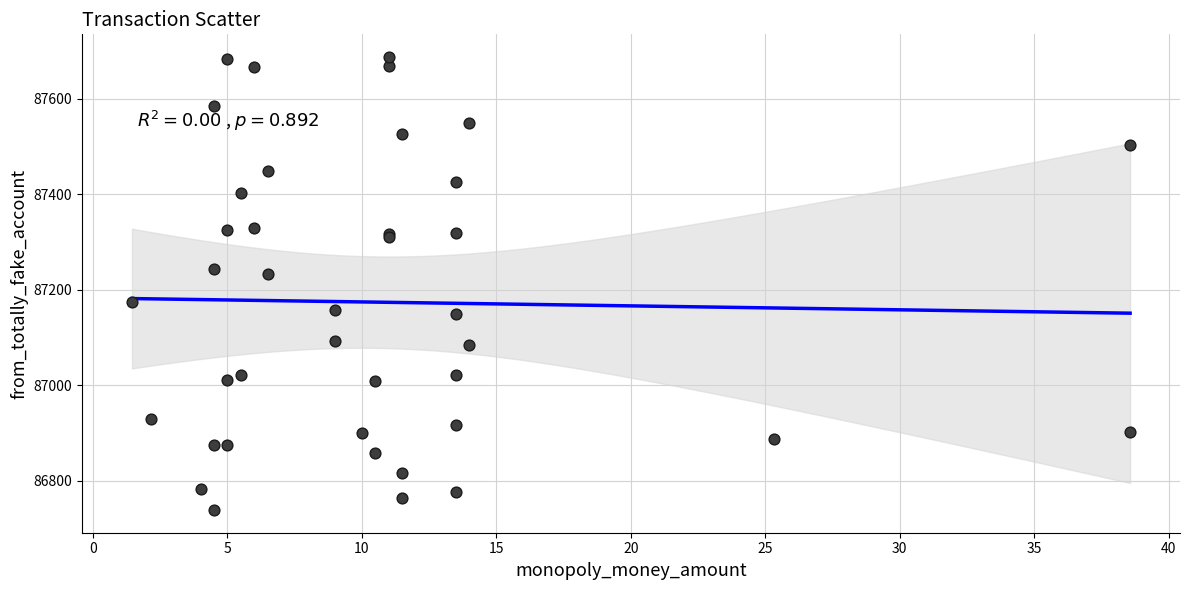

What Y value in the scatter plot is closest to 87213?

87232.2